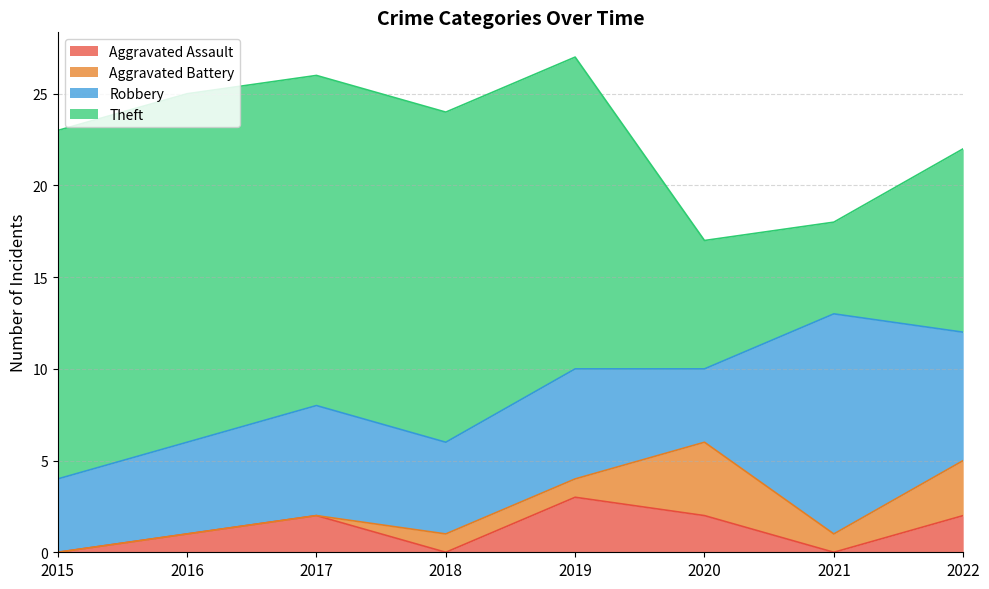

True or false: Robbery has more than 2 interior local peaks.

True